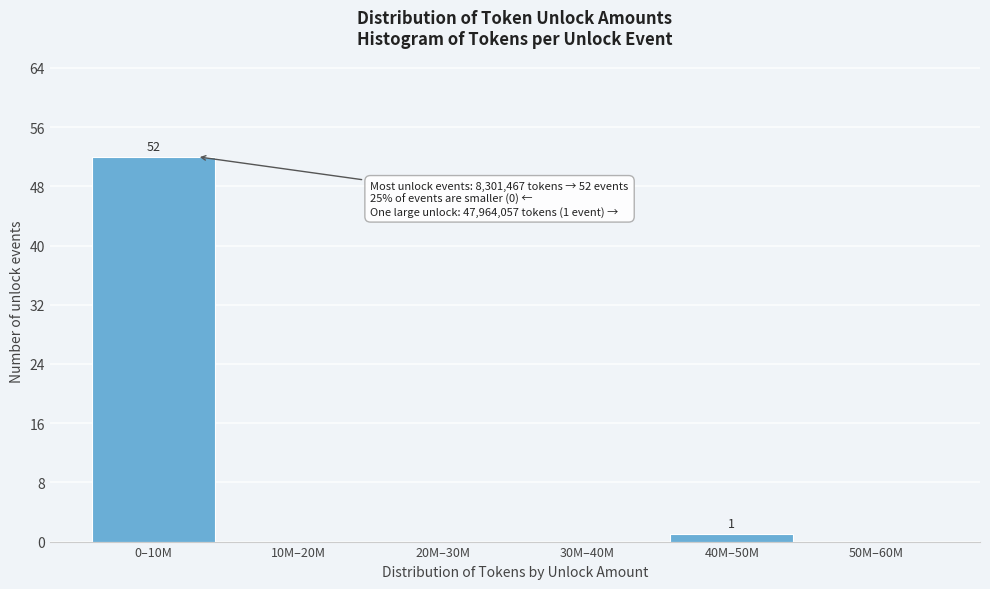

Reading right to left, extract all data points from this chart.

50M–60M=0	40M–50M=1	30M–40M=0	20M–30M=0	10M–20M=0	0–10M=52